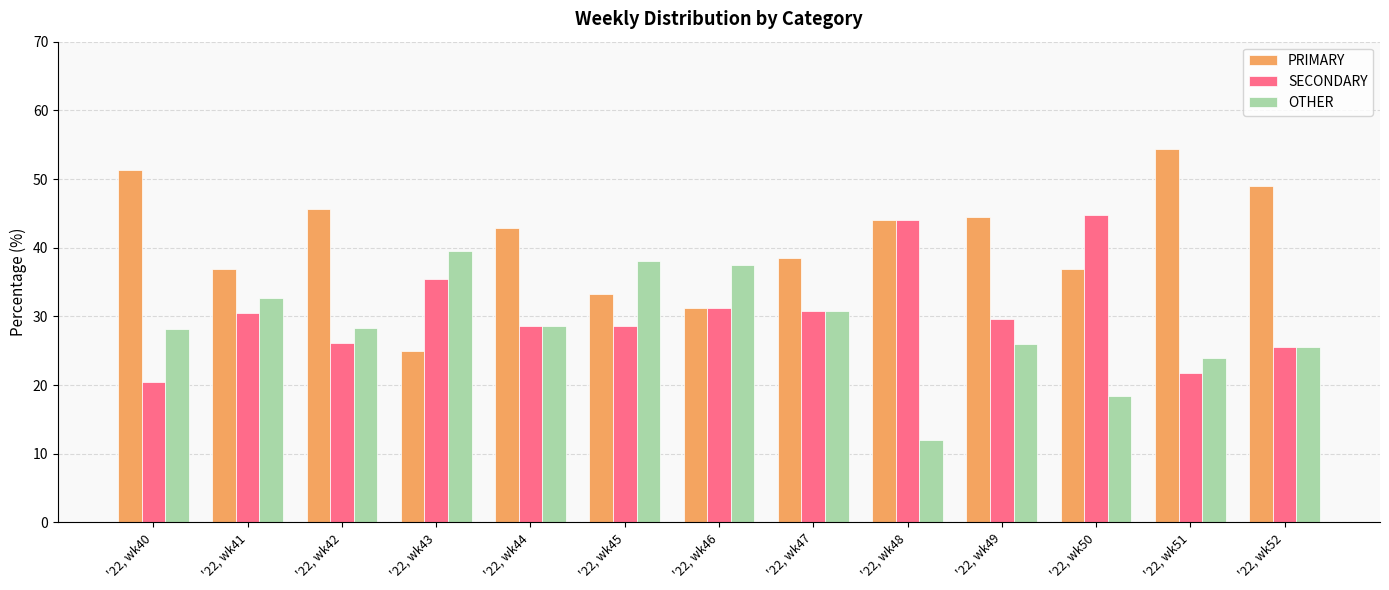

Rank the series by their average value, from highest to lowest.

PRIMARY, SECONDARY, OTHER